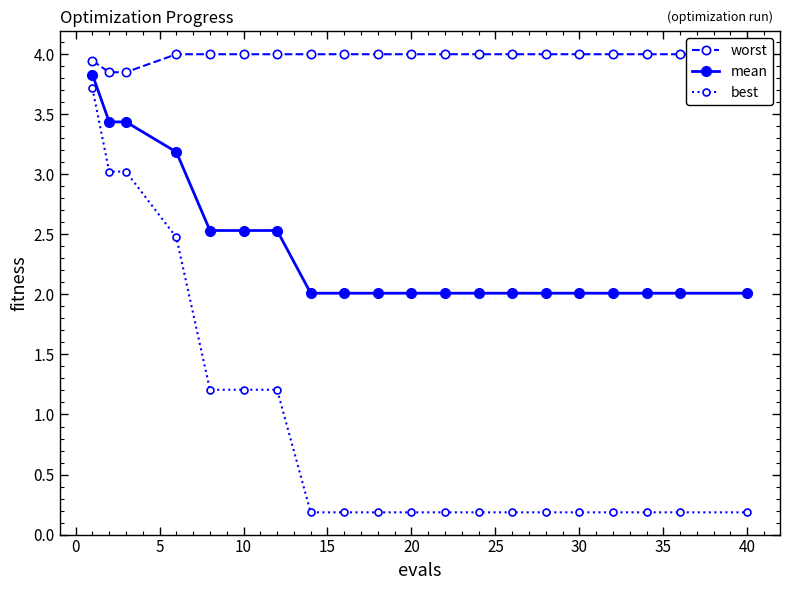

Is this an area chart (filled region under the line)?

No